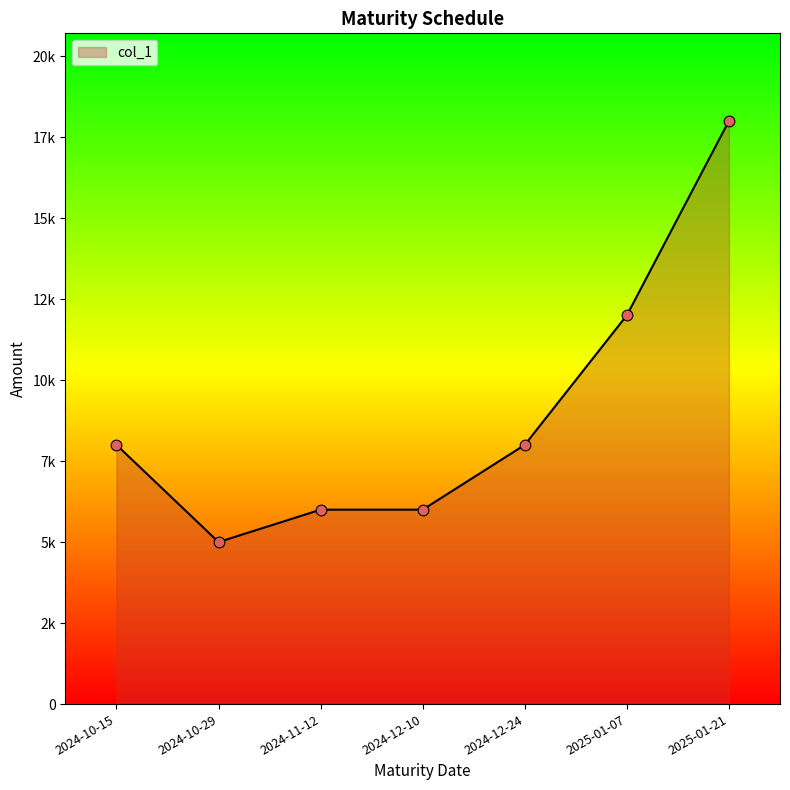

Approximately how many times larger is the value at 2025-01-07 compared to 2024-12-24?

1.5